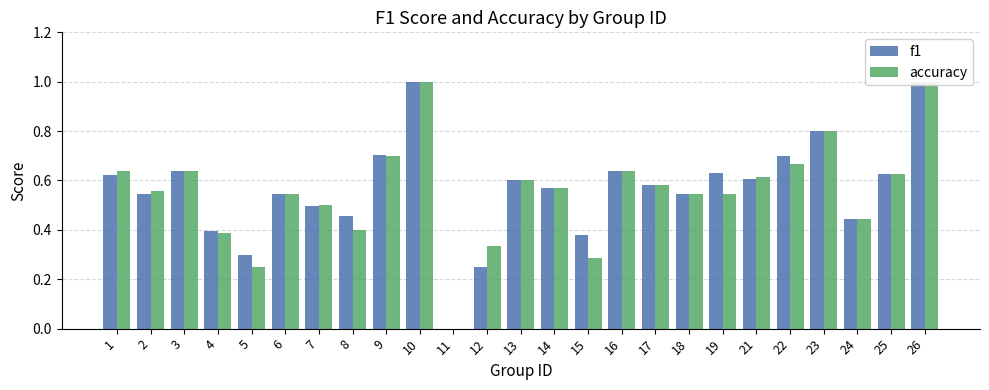

What is the difference between the maximum and minimum values in the f1 series?

1.0